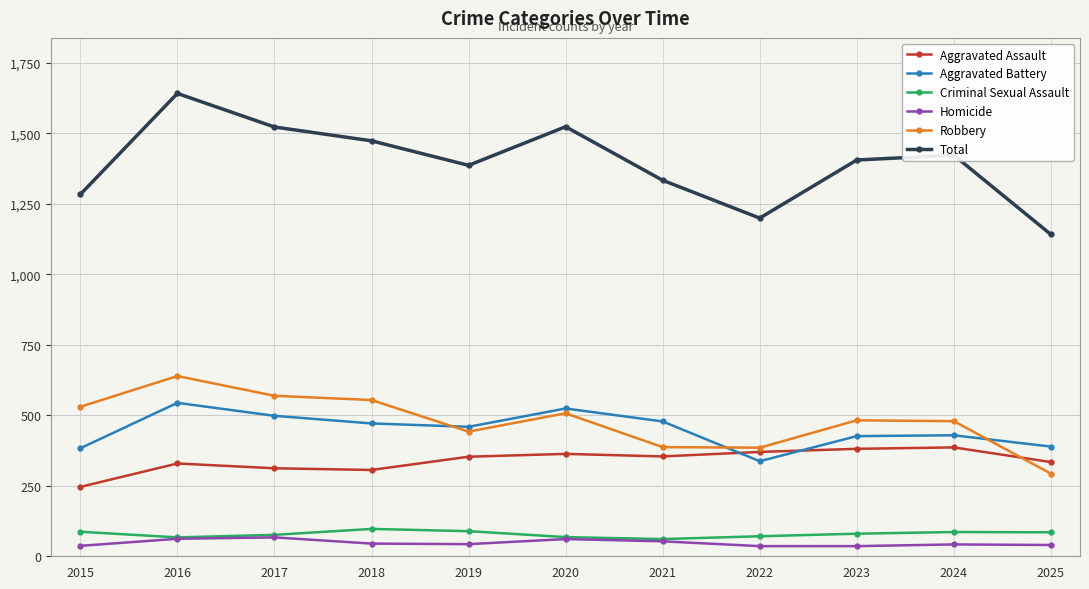

At how many categories does at least one series exceed 931?

11